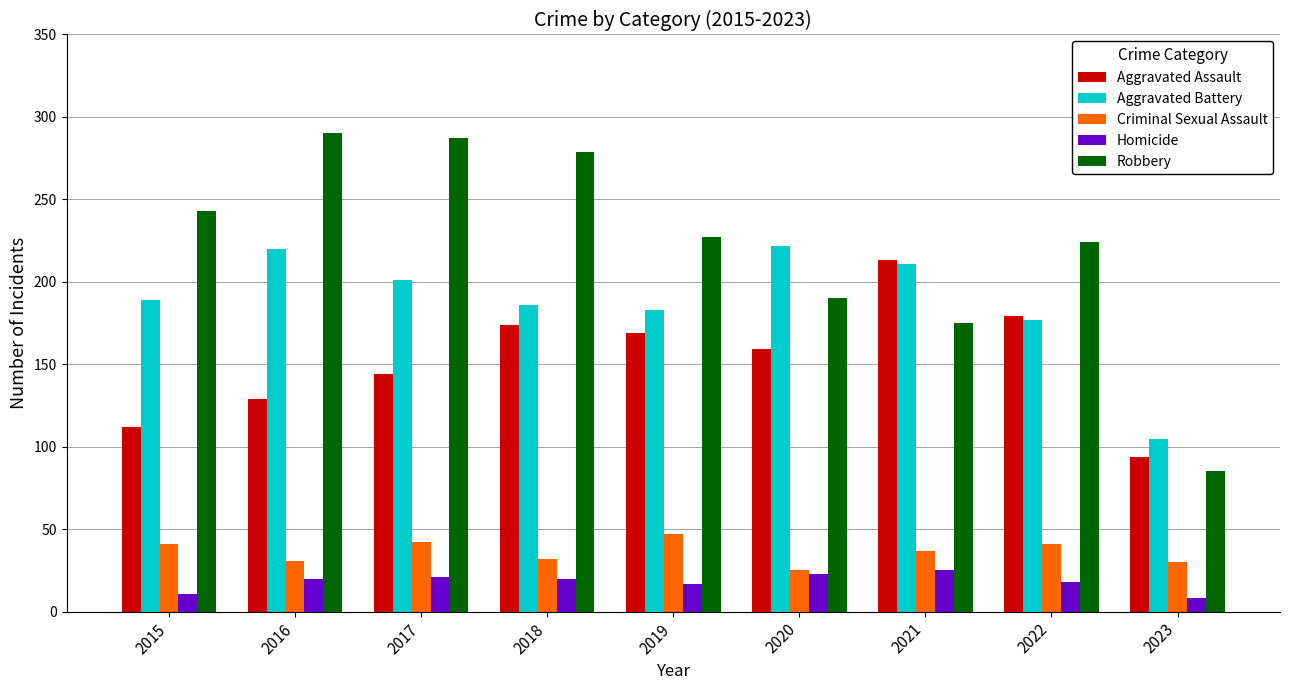

Which label corresponds to the smallest value in the chart?

2023